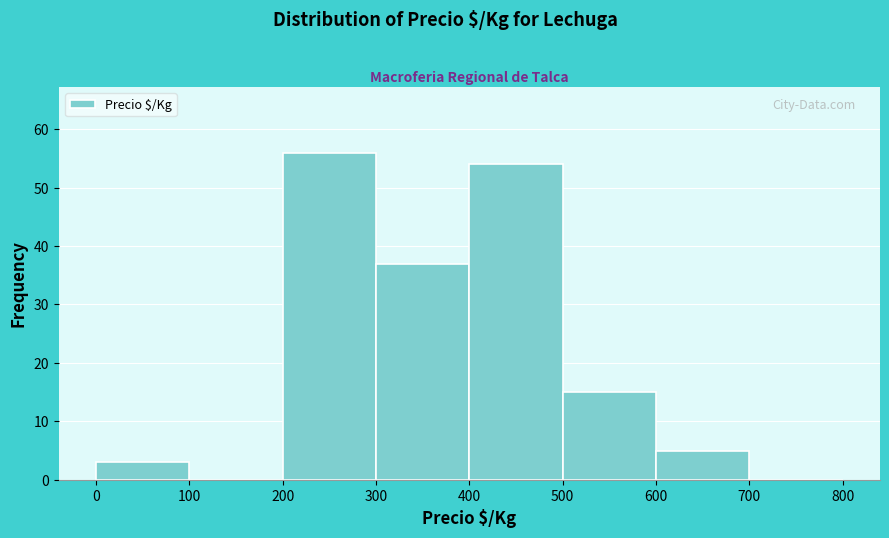

Reading left to right, list every bar in this chart as the range it spans on the x-axis followed by its height. The values are not printed on the chart, so give them approximately, as read against the axis.

0 to 100: 3
100 to 200: 0
200 to 300: 56
300 to 400: 37
400 to 500: 54
500 to 600: 15
600 to 700: 5
700 to 800: 0